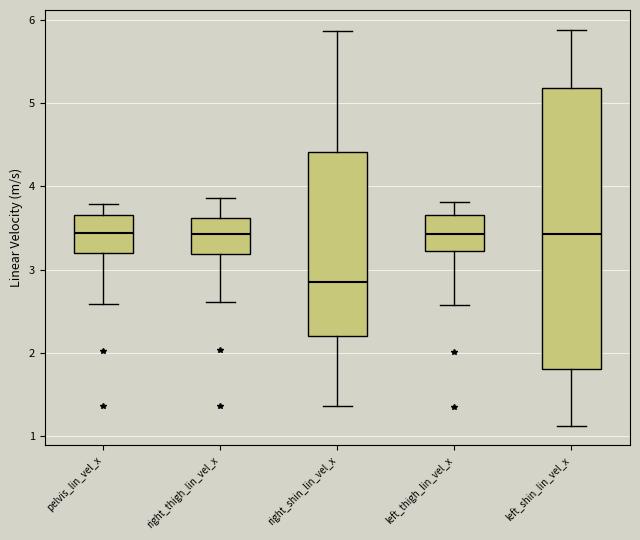

Reading left to right, transcribe this box plot: for each box, give where its median line is, the range the box spans, and where its two whiskers end, as read against the y-axis. The values are not printed on the chart, so give them approximately, as read against the axis.

pelvis_lin_vel_x: median 3.4, box 3.2 to 3.7, whiskers 2.6 to 3.8
right_thigh_lin_vel_x: median 3.4, box 3.2 to 3.6, whiskers 2.6 to 3.9
right_shin_lin_vel_x: median 2.8, box 2.2 to 4.4, whiskers 1.4 to 5.9
left_thigh_lin_vel_x: median 3.4, box 3.2 to 3.7, whiskers 2.6 to 3.8
left_shin_lin_vel_x: median 3.4, box 1.8 to 5.2, whiskers 1.1 to 5.9